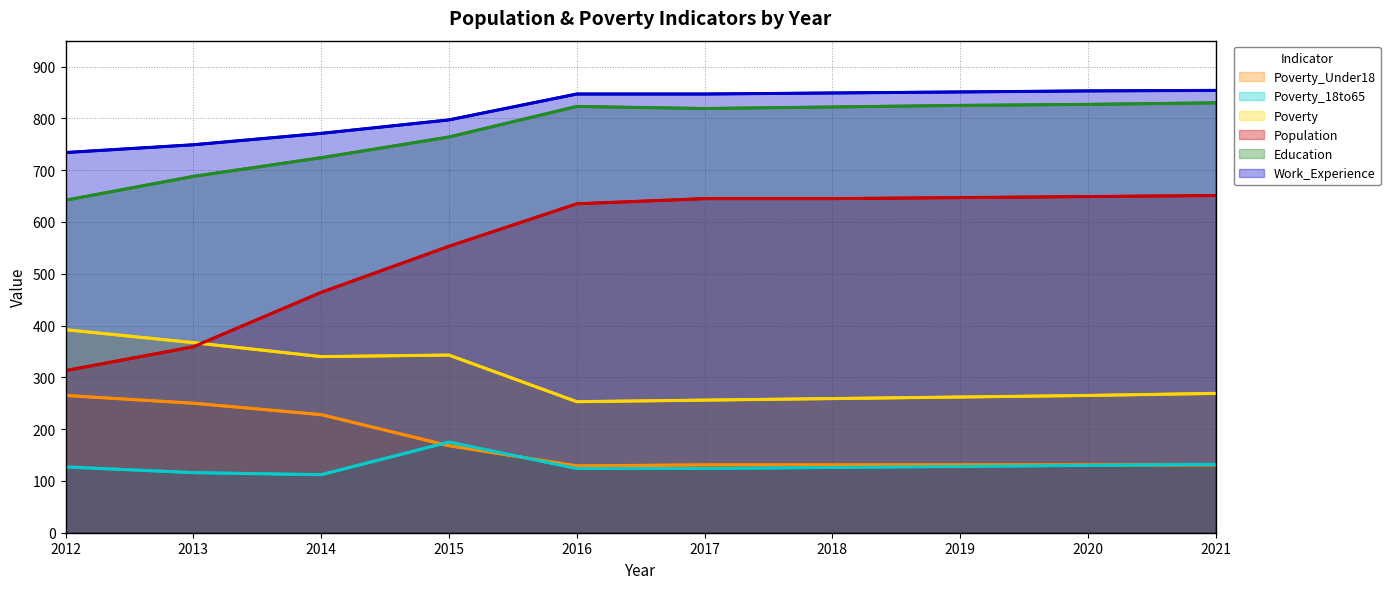

Rank the categories by Work_Experience value from highest to lowest.

2021, 2020, 2019, 2018, 2016, 2017, 2015, 2014, 2013, 2012